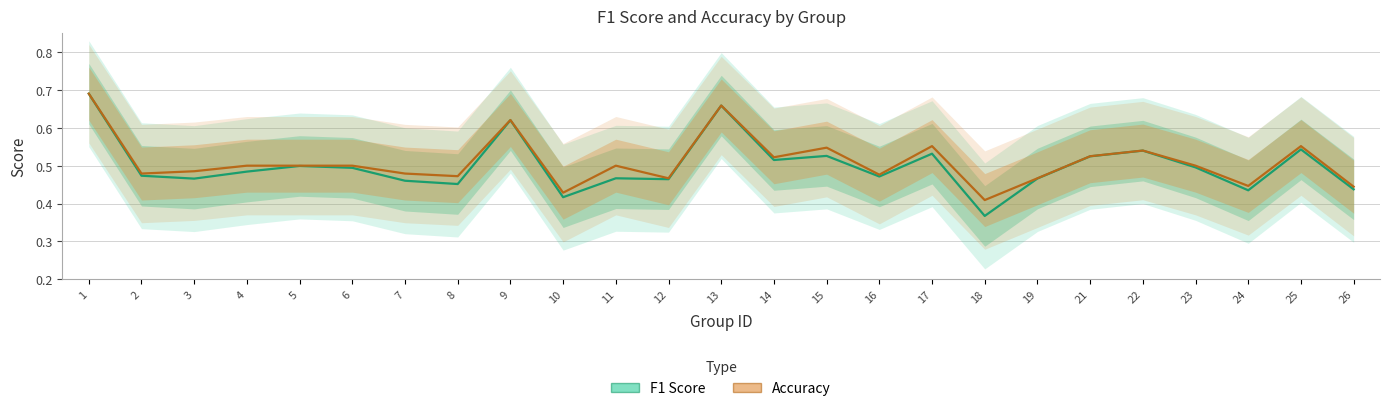

What are all the series names shown in the legend?

F1 Score, Accuracy